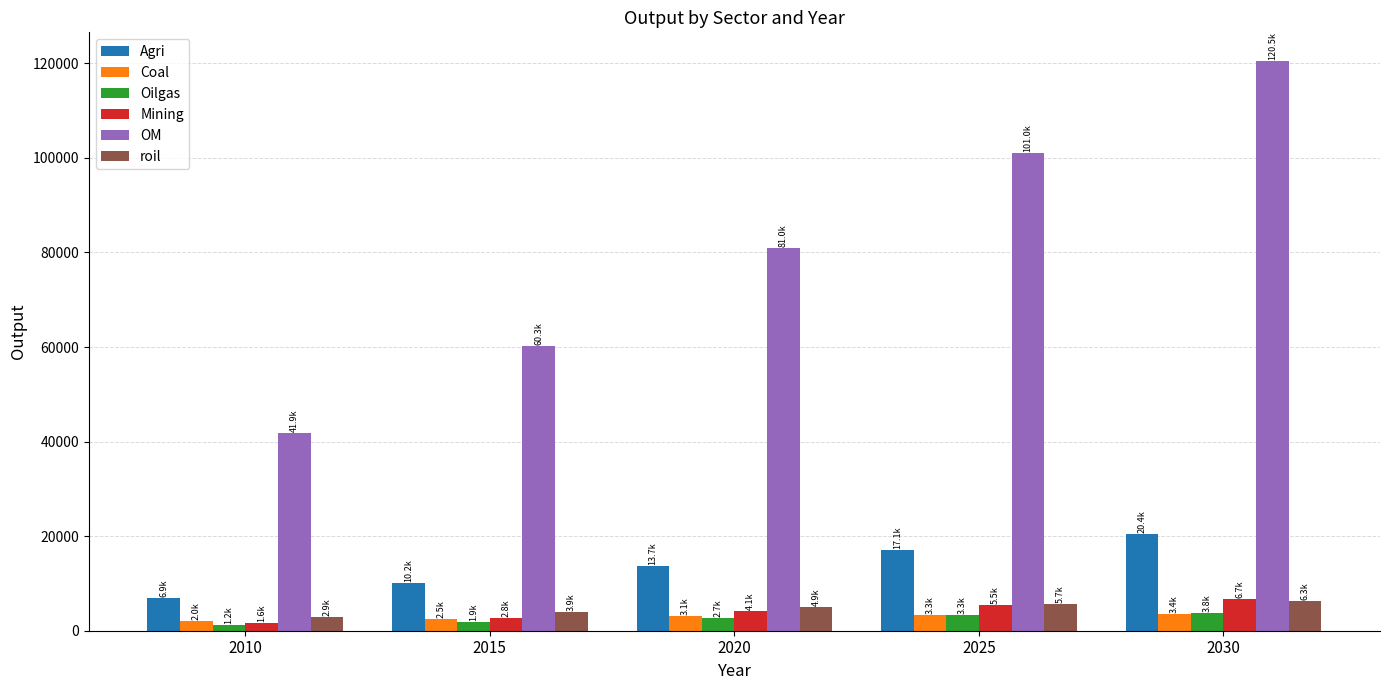

What are all the series names shown in the legend?

Agri, Coal, Oilgas, Mining, OM, roil